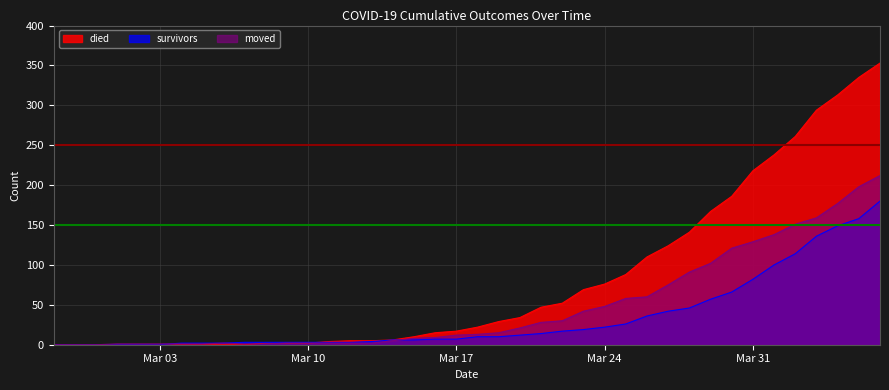

How many values in the died series exceed 22?

19